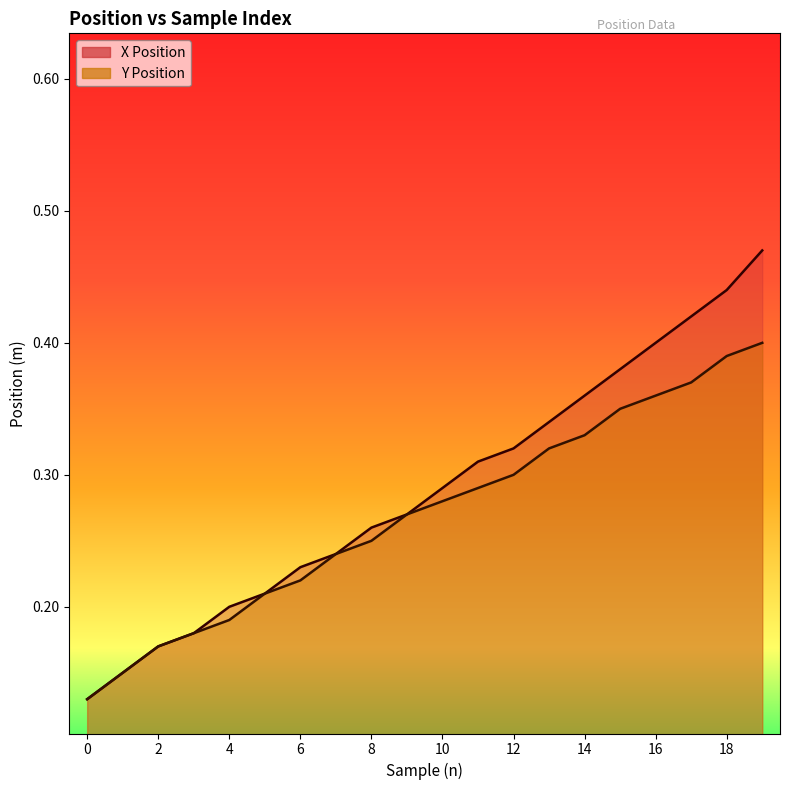

True or false: Y Position and X Position intersect in this chart.

False